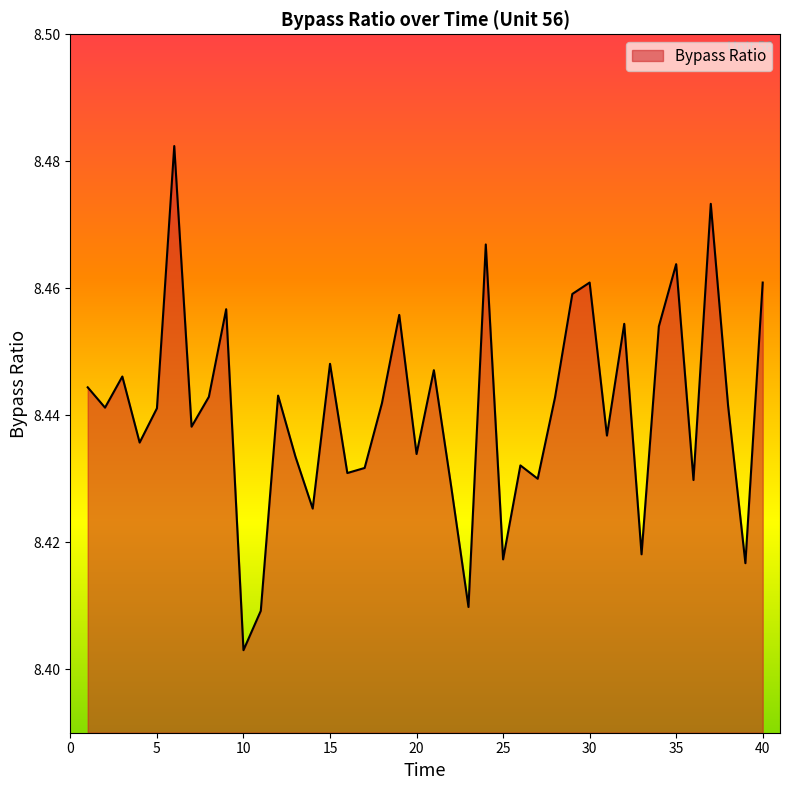

Where is the first local minimum?

2